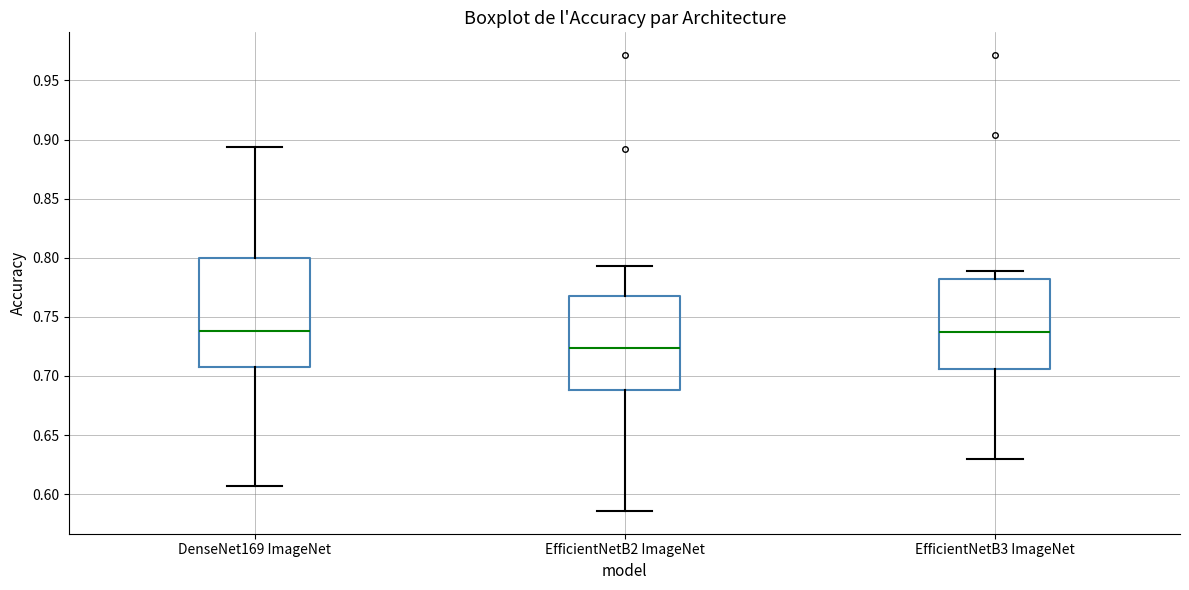

Where does the lower whisker of the box for DenseNet169 ImageNet end on the y-axis? The values are not printed on the chart, so give them approximately, as read against the axis.

0.605